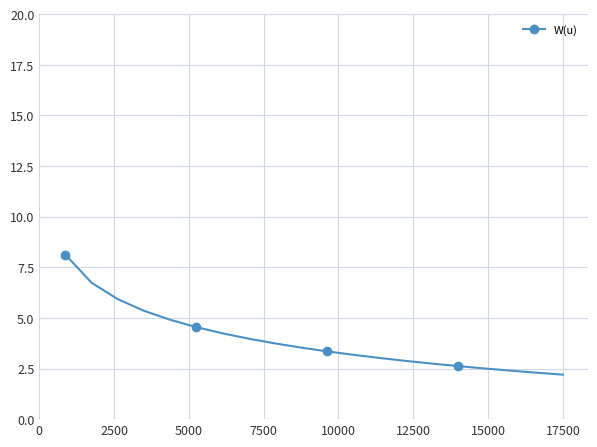

What is the value of the 18th point from the left?

2.4